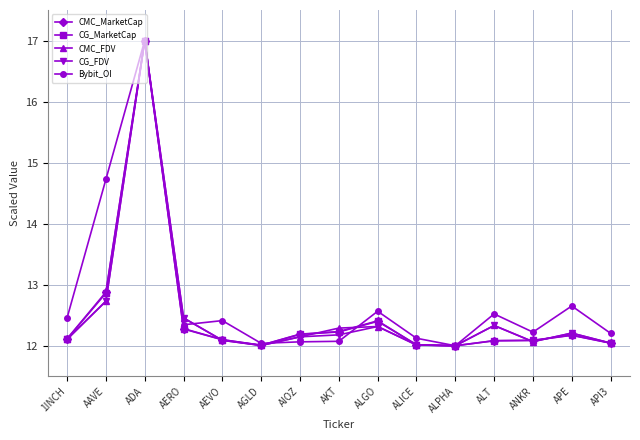

True or false: CG_FDV has a value of 12.1 at AIOZ.

True